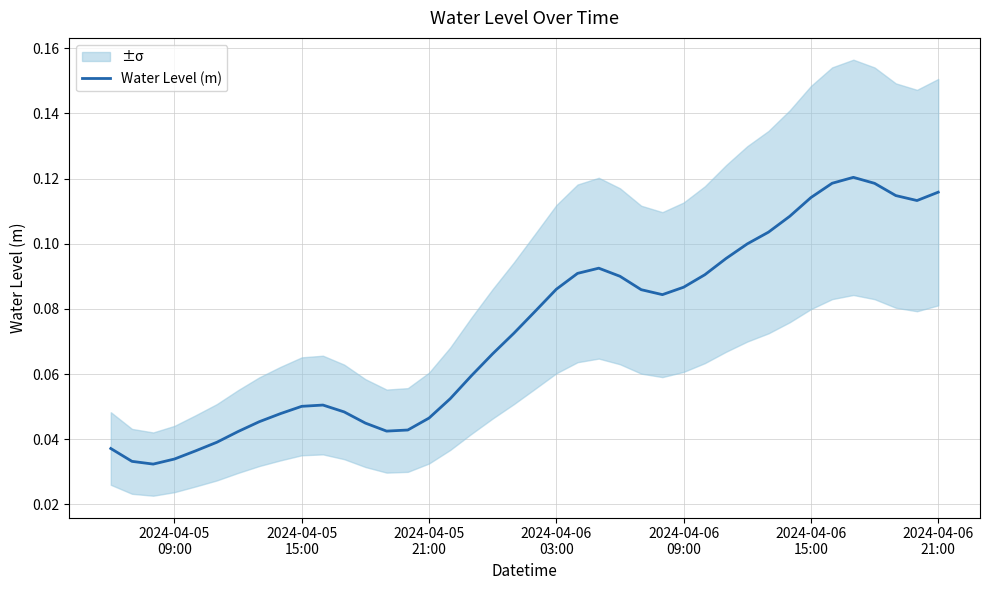

How many interior local valleys (lower than both neighbors) does the data have?

4